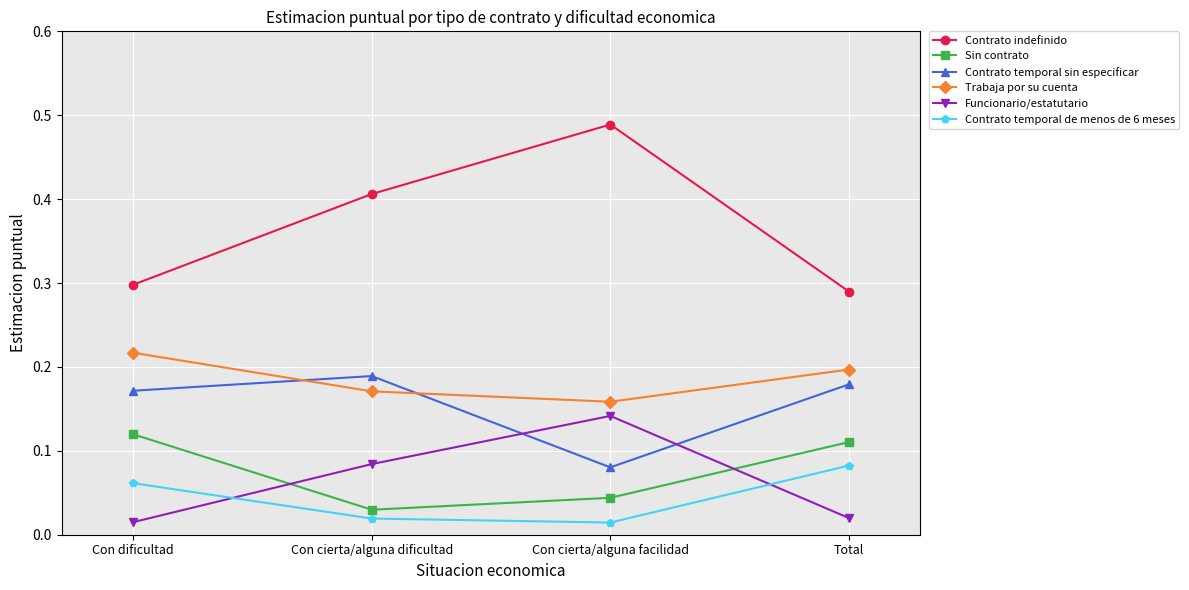

In Contrato temporal de menos de 6 meses, how many points are lower than both neighbors (excluding endpoints)?

1